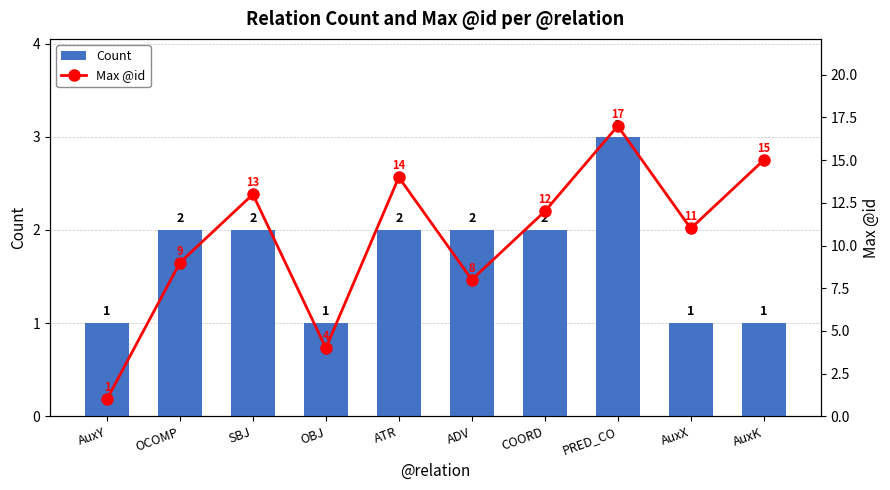

What is the label of the 6th bar from the right?

ATR